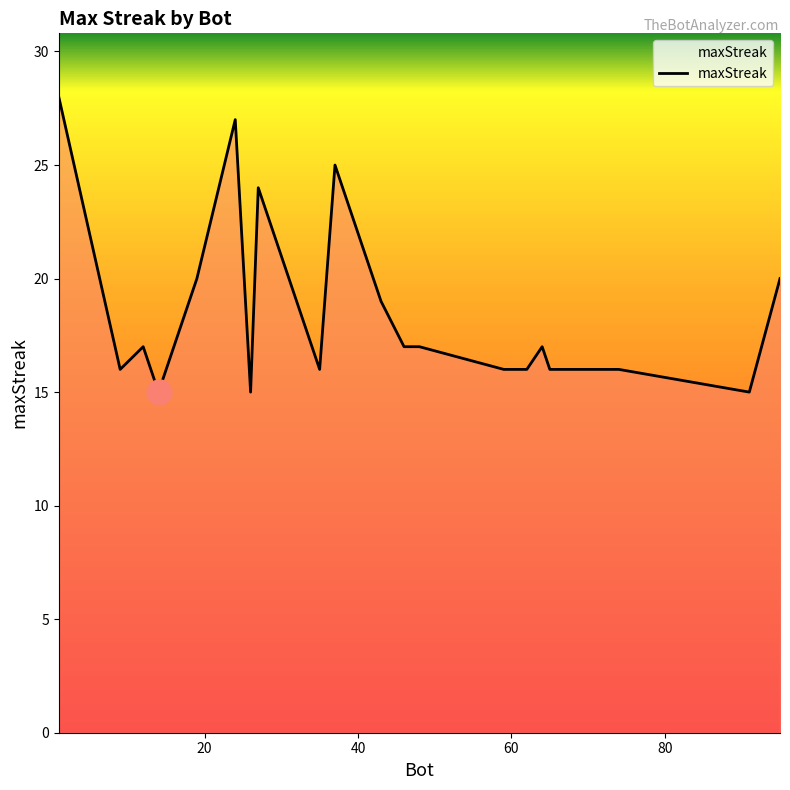

What is the difference between the maximum and minimum values?

13